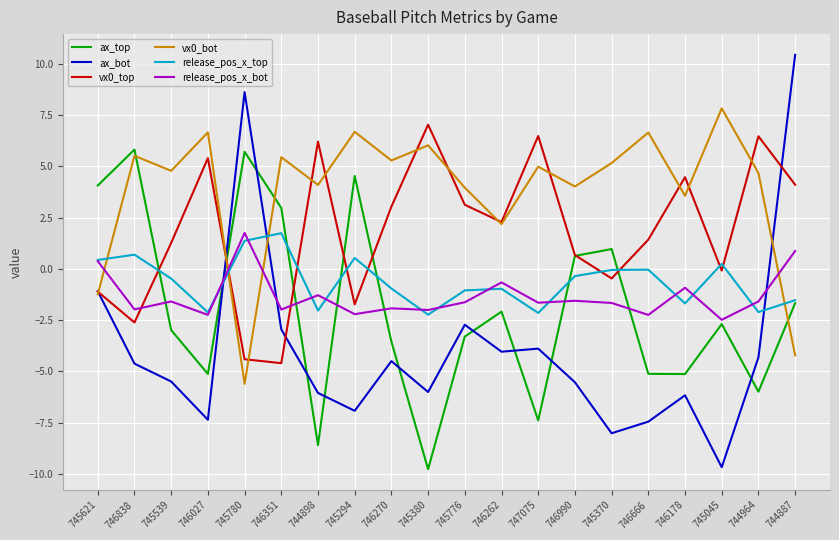

The value of vx0_bot at 746351 is 8.5. True or false?

False